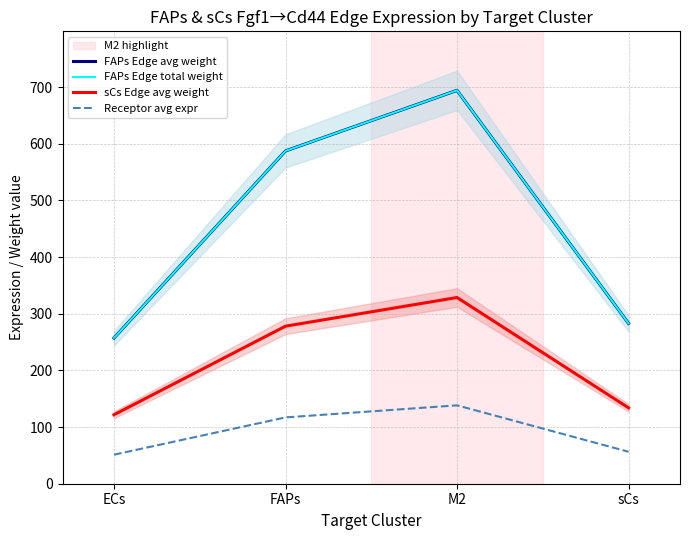

What is the value of the FAPs Edge avg weight point at the 1st from the left?

257.1